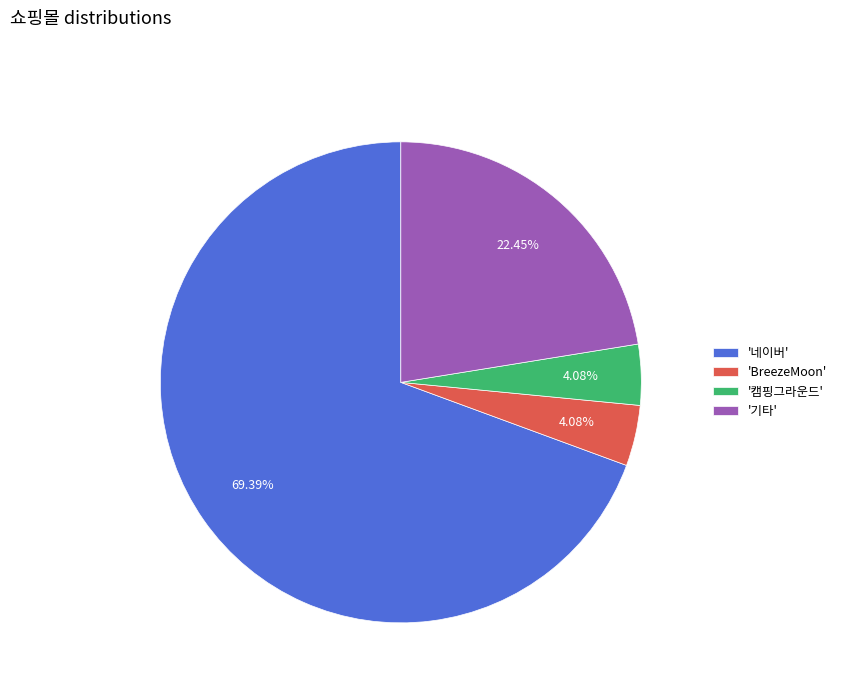

Does 'BreezeMoon' account for over 50% of the chart?

No